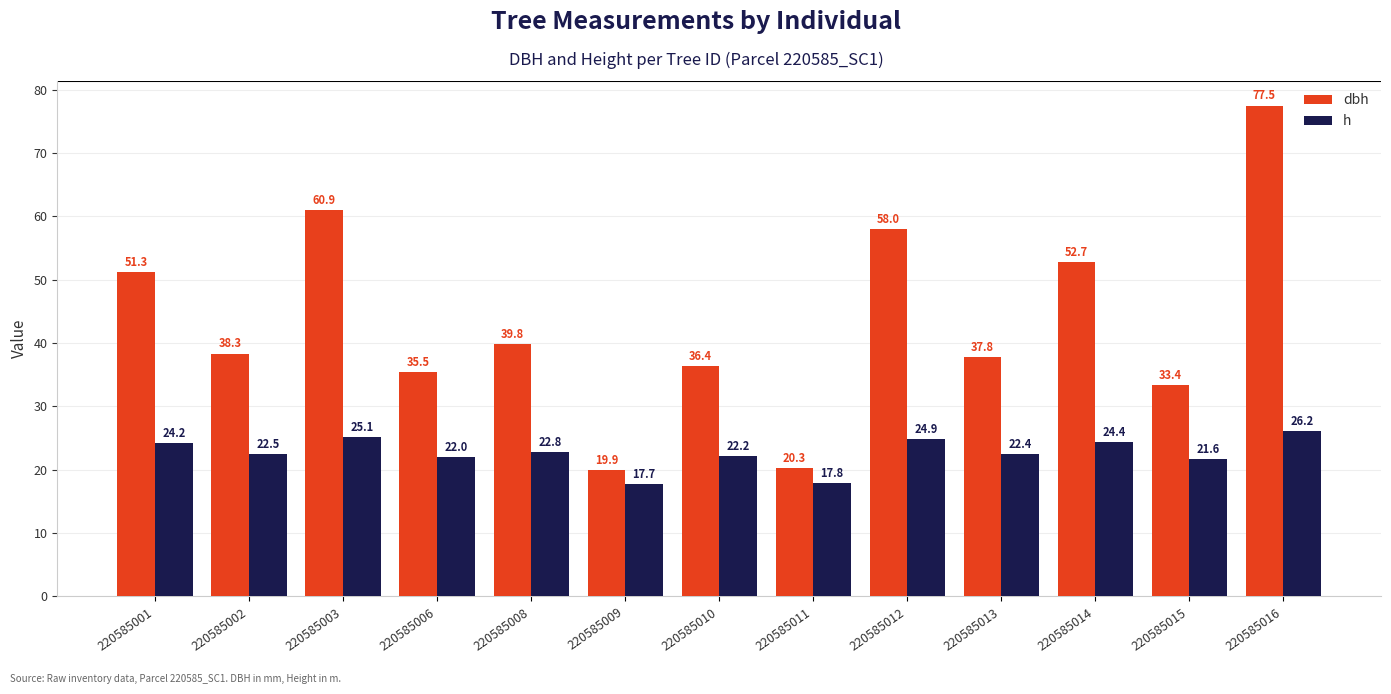

Reading left to right, what are all the values shown in this chart?

dbh: 51.3	38.3	60.9	35.5	39.8	19.9	36.4	20.3	58.0	37.8	52.7	33.4	77.5
h: 24.2	22.5	25.1	22.0	22.8	17.7	22.2	17.8	24.9	22.4	24.4	21.6	26.2